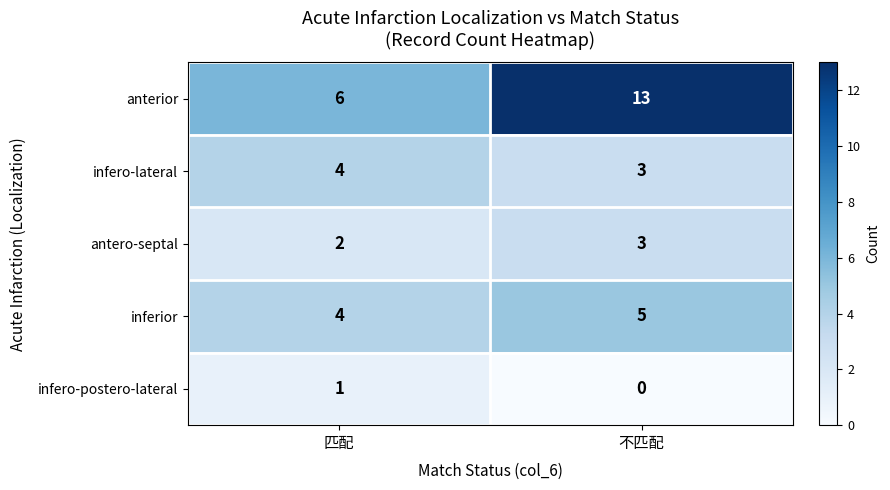

Which series changed the most between 匹配 and 不匹配?

anterior